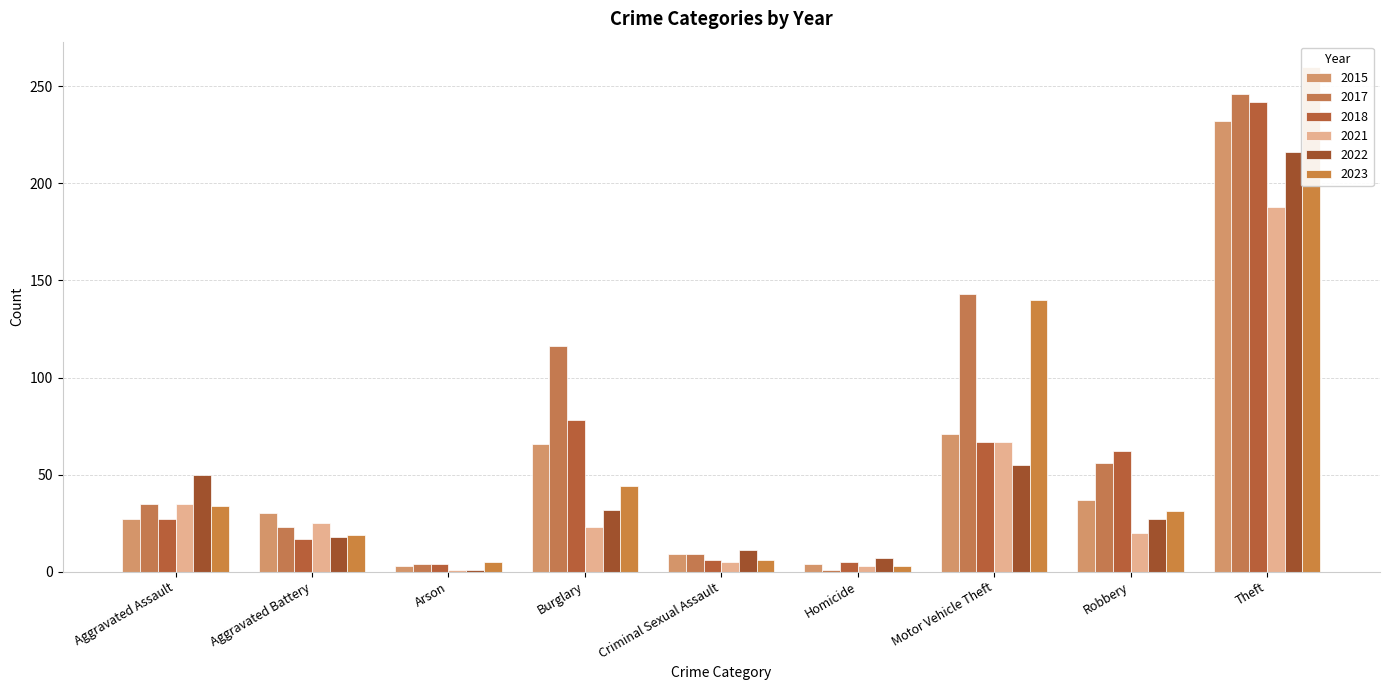

Does the chart contain any negative values?

No